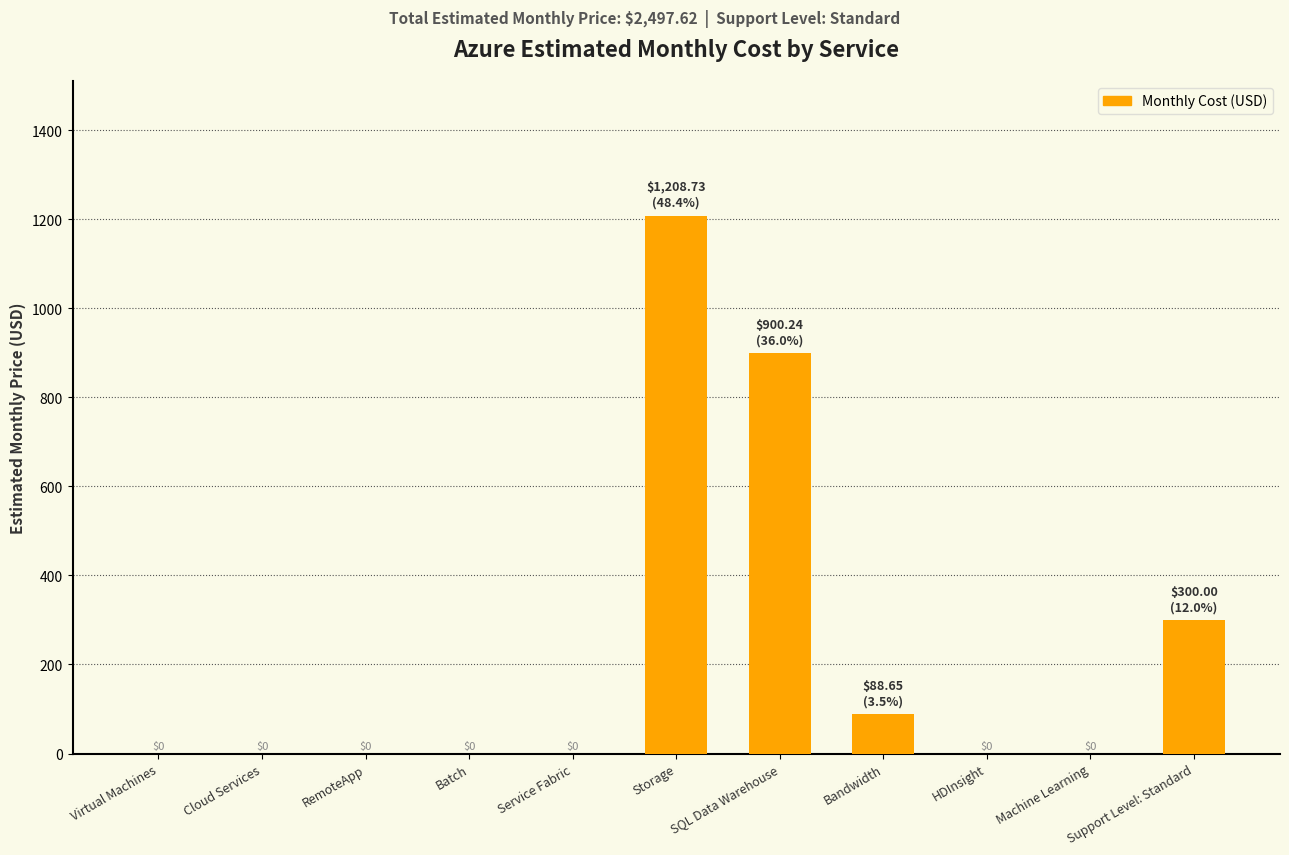

Approximately how many times larger is the value at SQL Data Warehouse compared to Support Level: Standard?

3.0